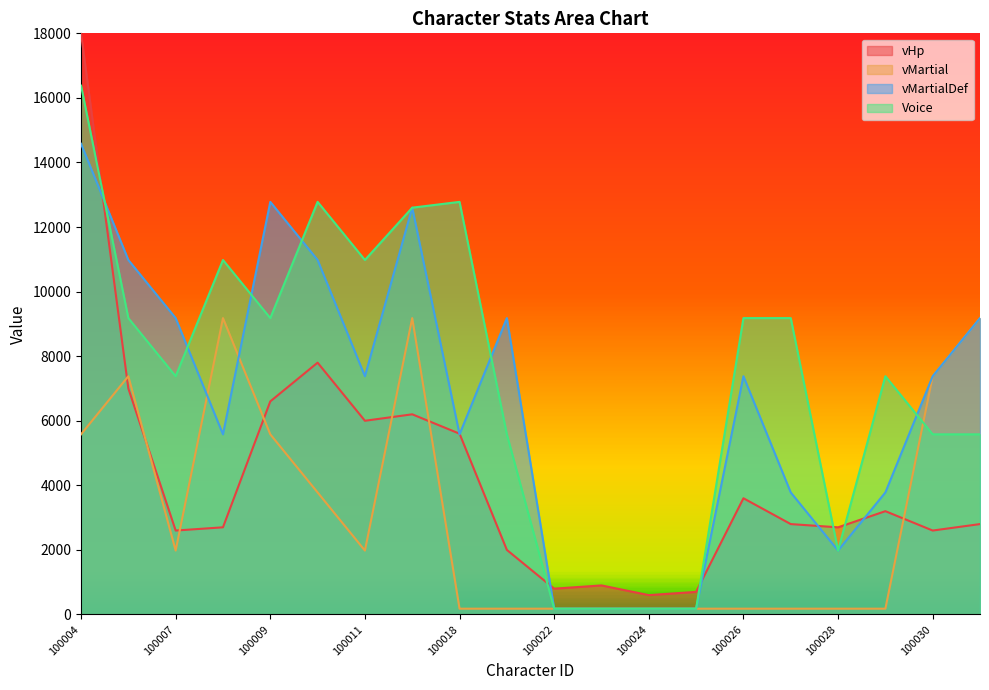

What is the difference between the maximum and minimum values in the Voice series?

16200